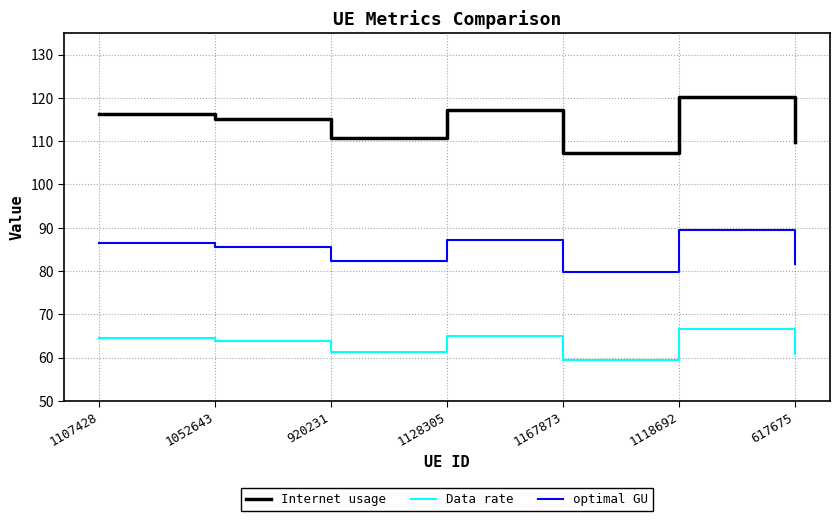

Between 1167873 and 1118692, which series saw the biggest shift?

Internet usage